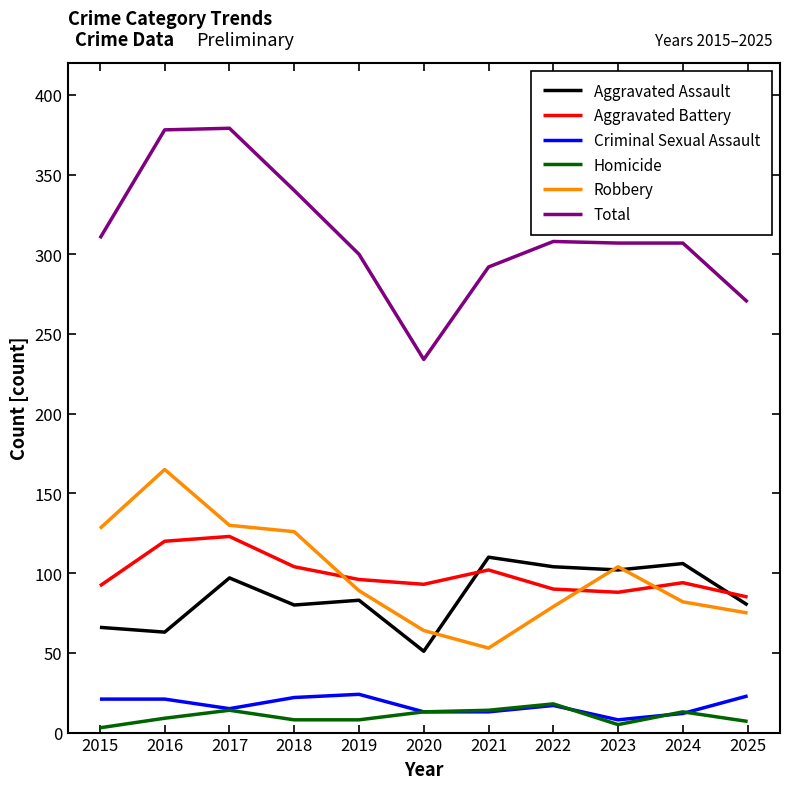

What is the total value across all series at 2020?

468